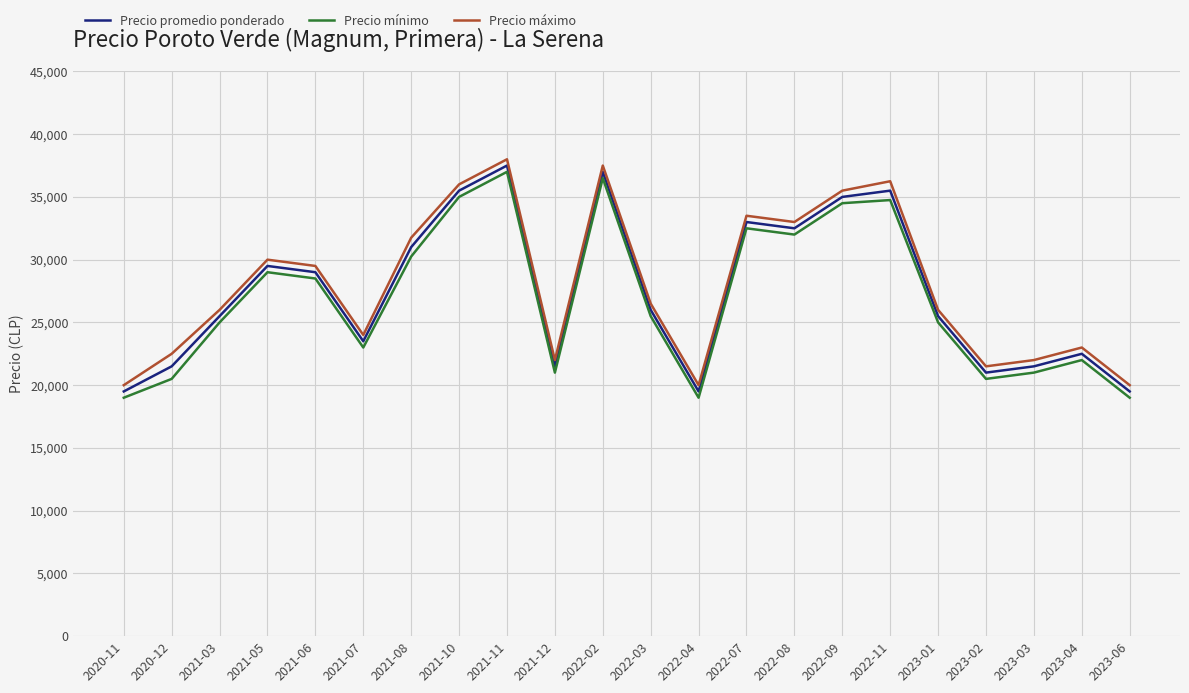

The Precio mínimo series shows 19000 at 2022-04. True or false?

True